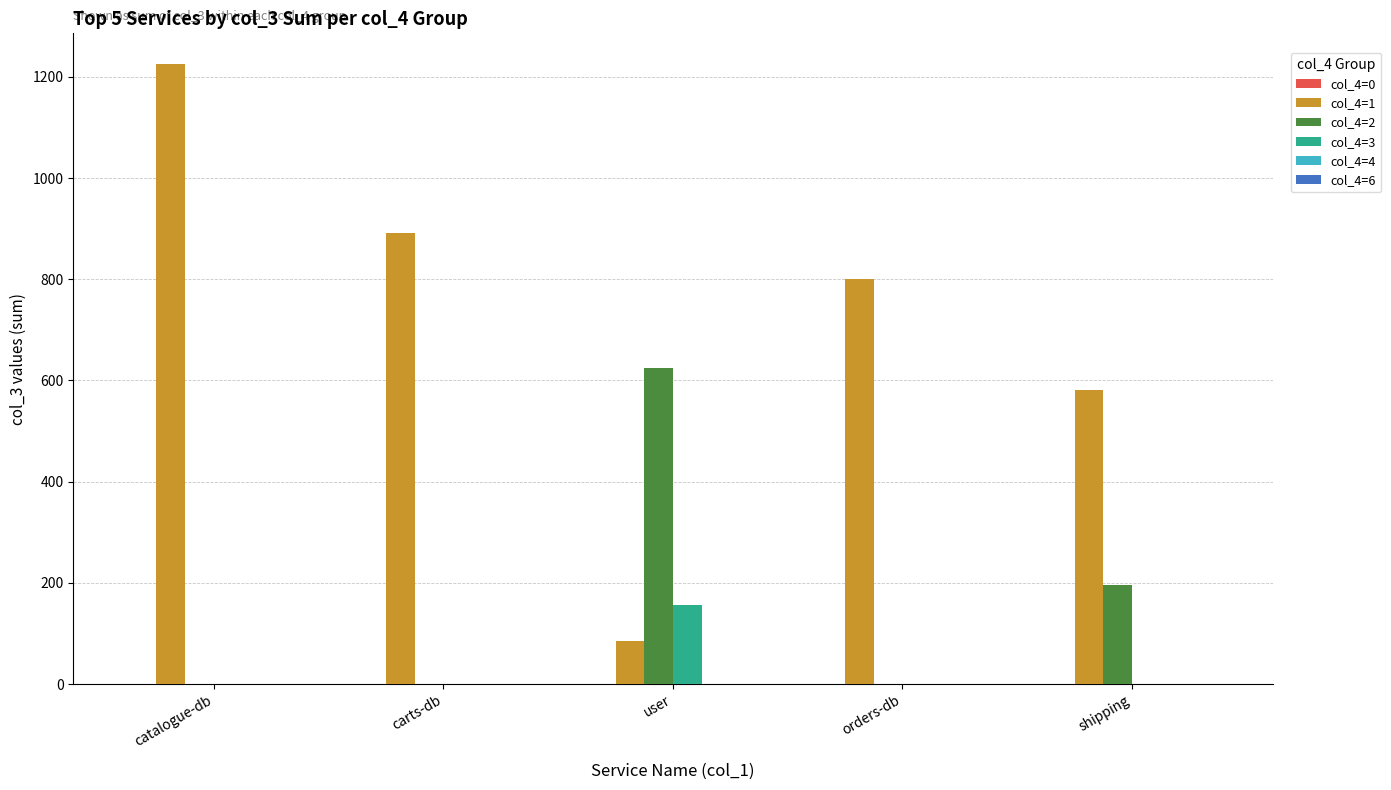

Reading left to right, what are all the values shown in this chart?

col_4=1: 1225	892	86	800	581
col_4=2: 0	0	625	0	196
col_4=3: 0	0	156	0	0